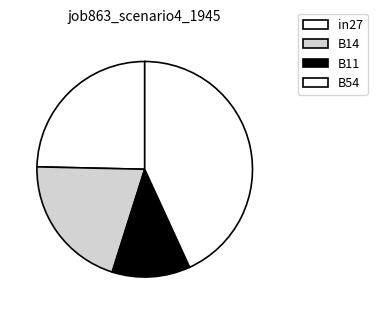

Combined, do B11 and in27 account for over 50%?

No